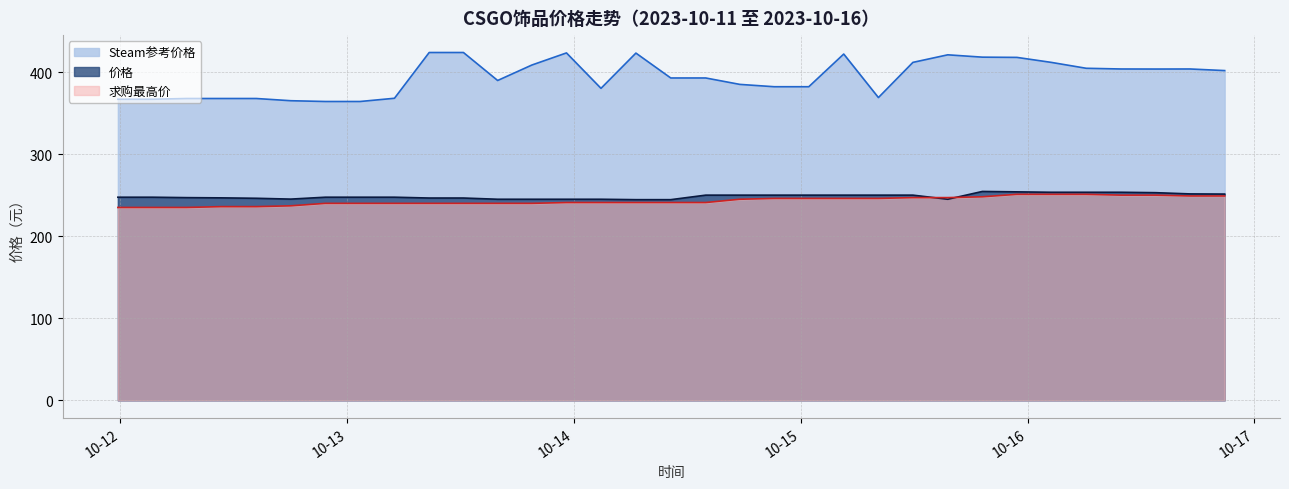

Is it true that Steam参考价格 equals 79.2 at 2023-10-14 21:10:40?

False